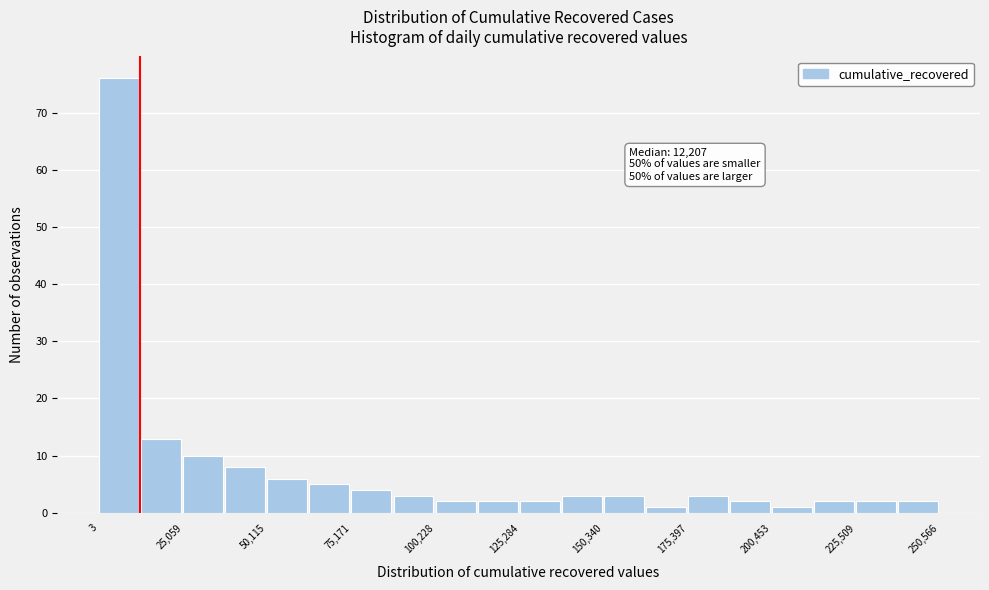

Read against the x-axis, roughly where is the centre of the tallest bar?

5000